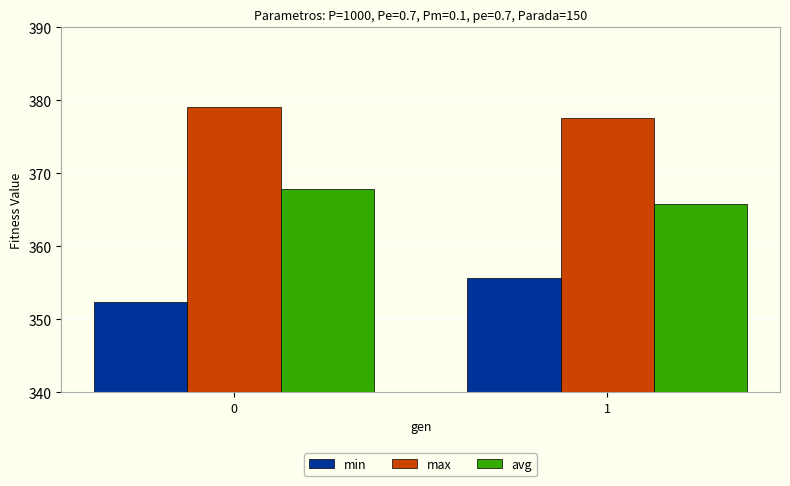

Reading left to right, transcribe all the data shown in this chart.

min: 0=352.3	1=355.6
max: 0=379.1	1=377.6
avg: 0=367.8	1=365.8